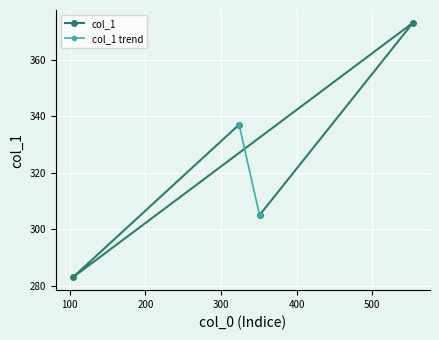

Is it true that the value at 104 is 59?

False